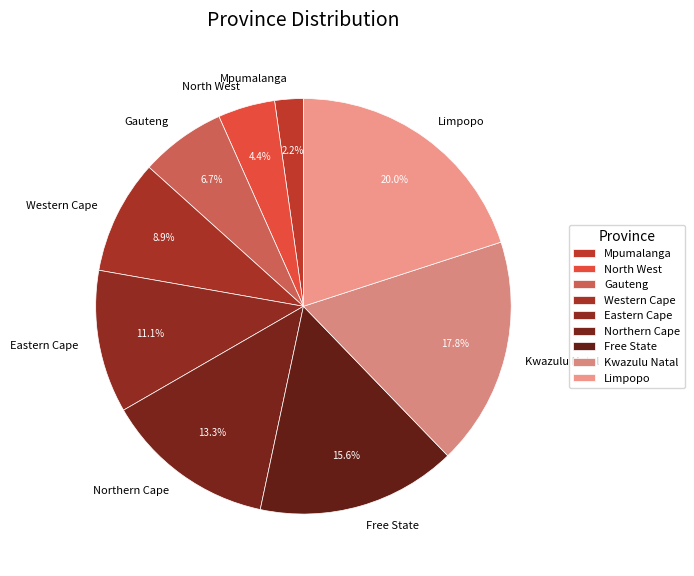

How many slices are in this pie chart?

9